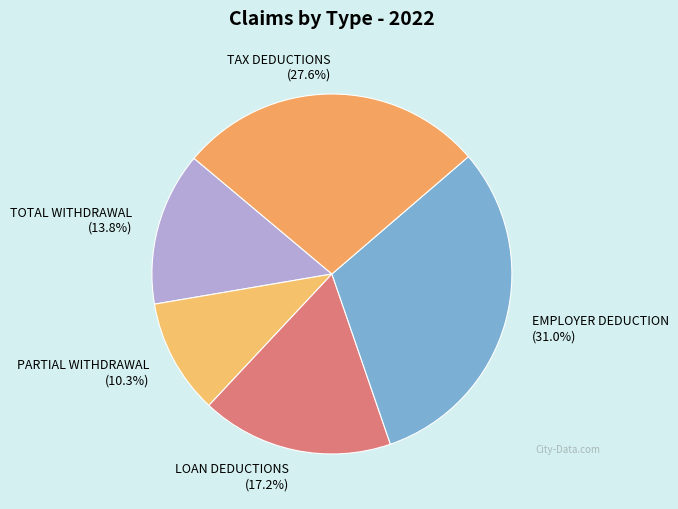

Between LOAN DEDUCTIONS and TOTAL WITHDRAWAL, which is larger?

LOAN DEDUCTIONS